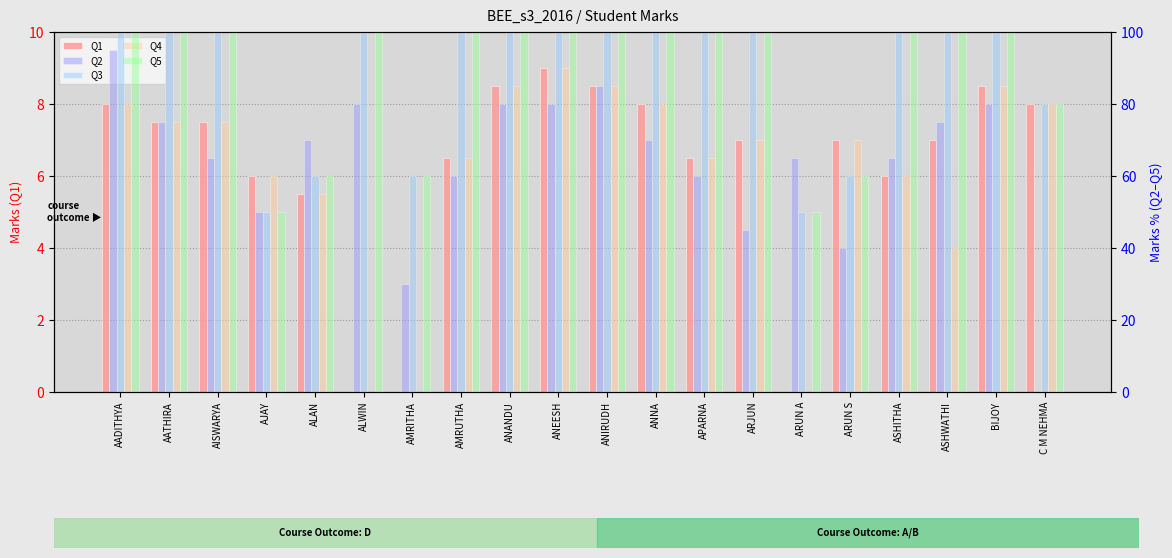

What is the difference between the Q4 values at AISWARYA and ANNA?

5.0